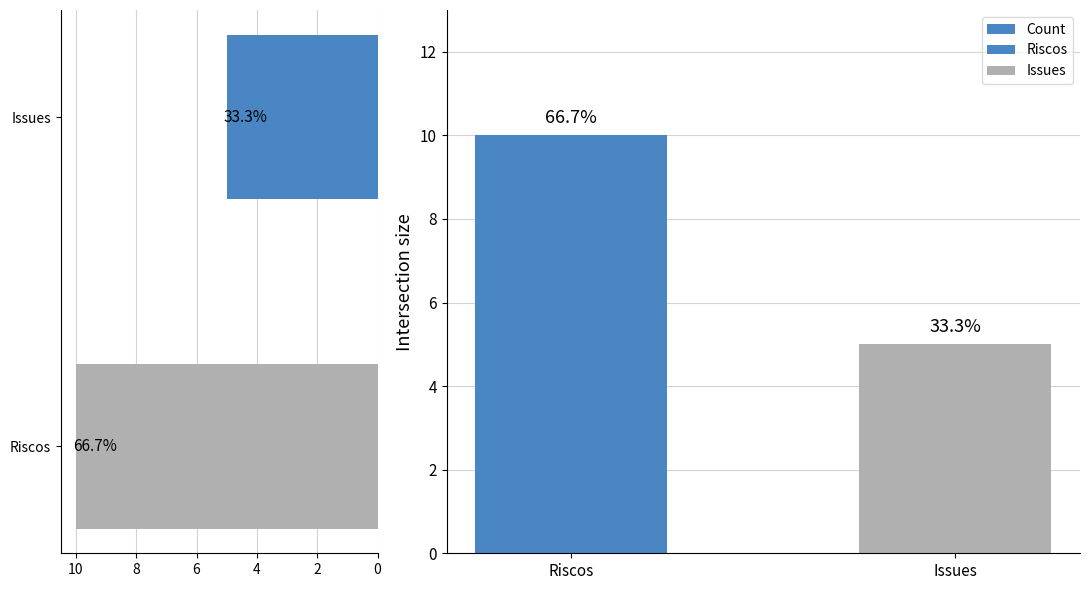

What is the value of the 1st bar from the left?

10